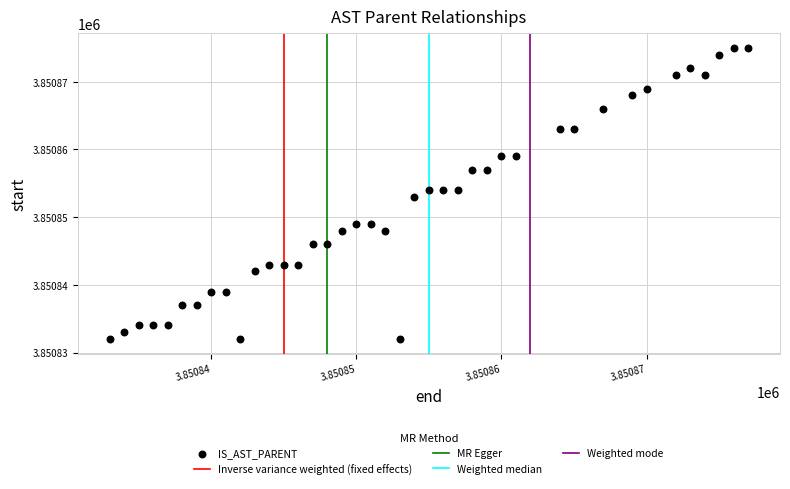

What is the range of X values (max minus min)?

44